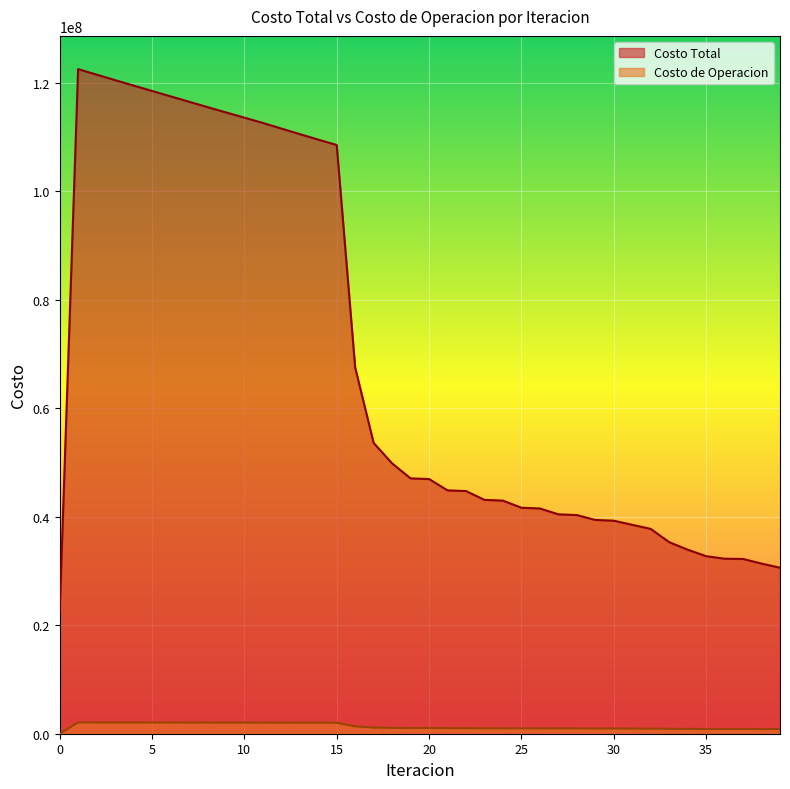

True or false: Costo Total and Costo de Operacion intersect in this chart.

False